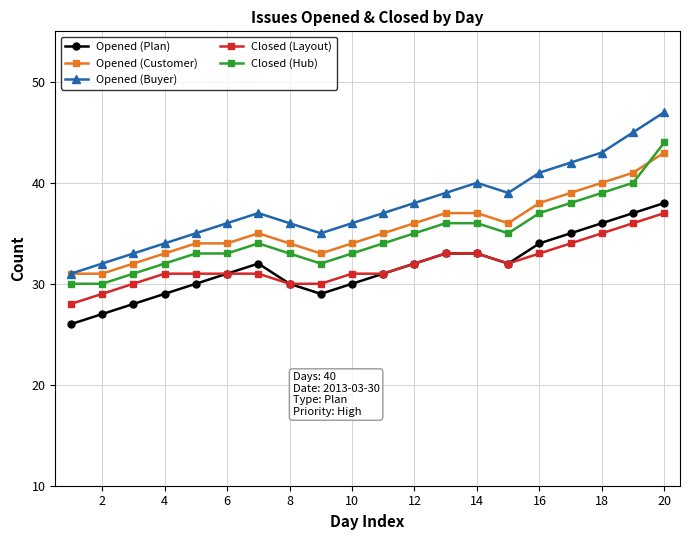

How many series are shown in this chart?

5